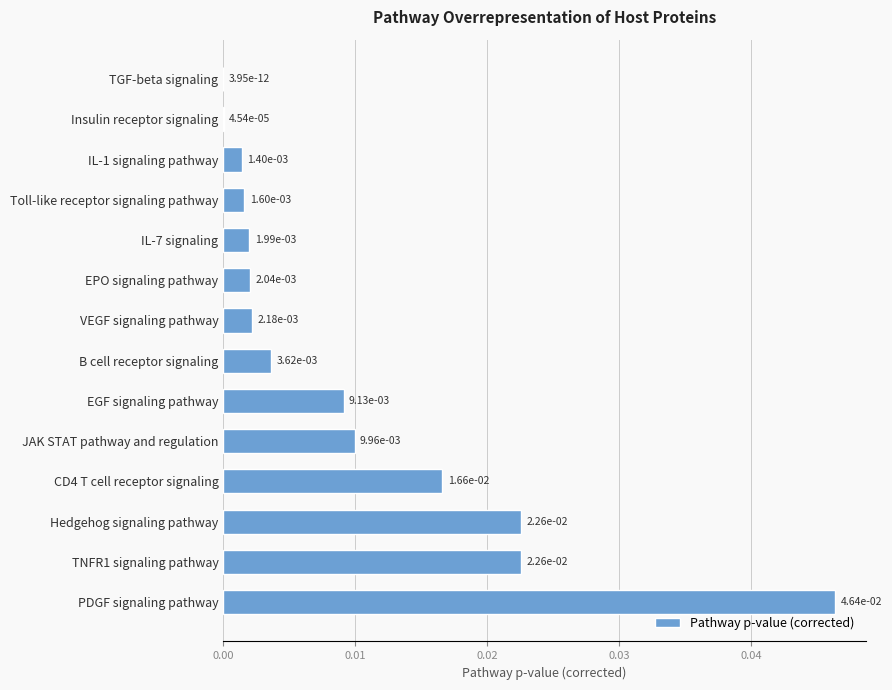

The value at IL-1 signaling pathway is 0.0. True or false?

True